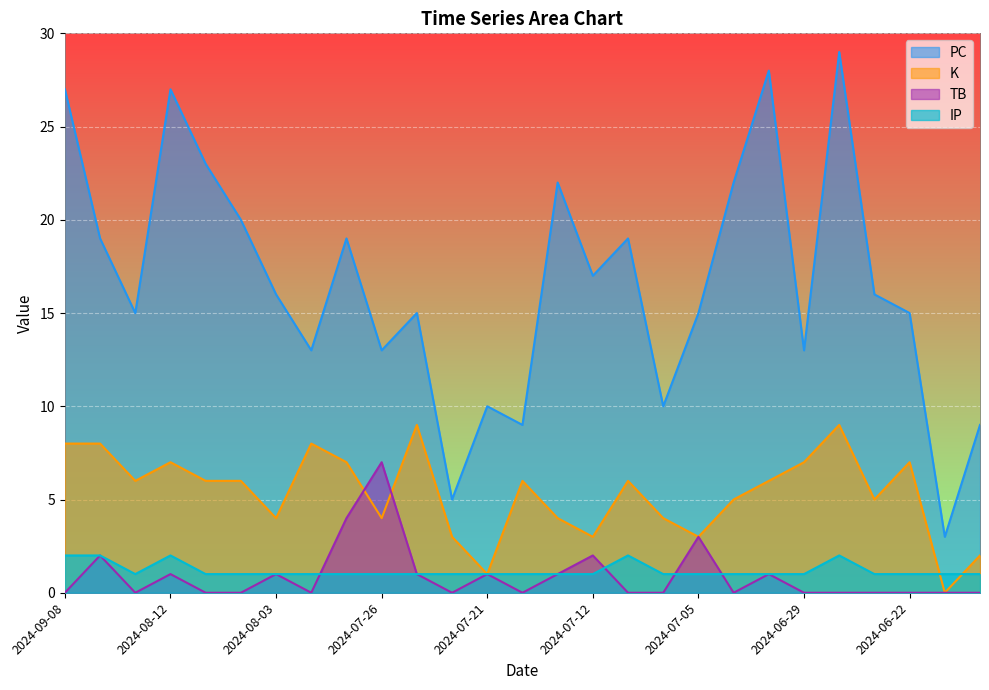

What value does the TB series have at 2024-08-17?

2